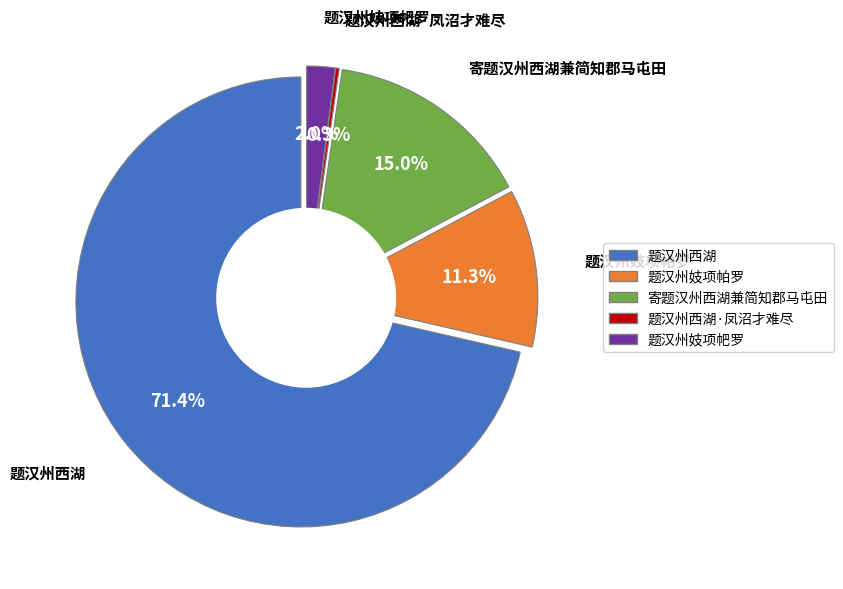

Do 题汉州妓项帕罗 and 题汉州西湖 together represent more than half of the pie?

Yes